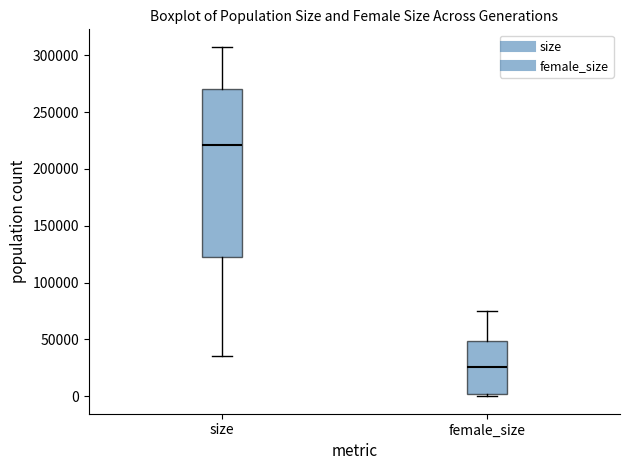

Comparing the boxes themselves (not the whiskers), which one is the tallest?

size